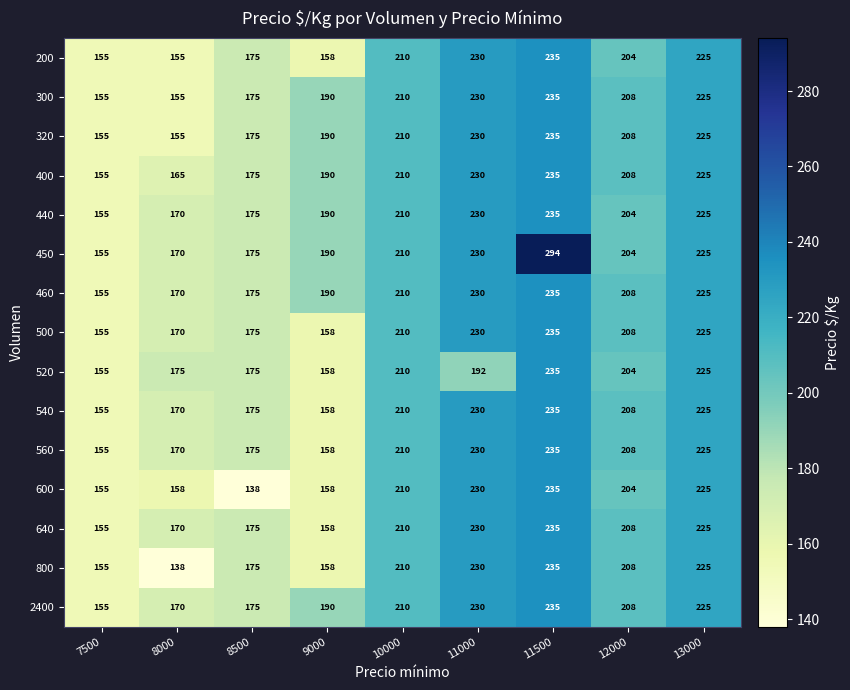

What is the sum of the 460 values at 12000 and 11000?

438